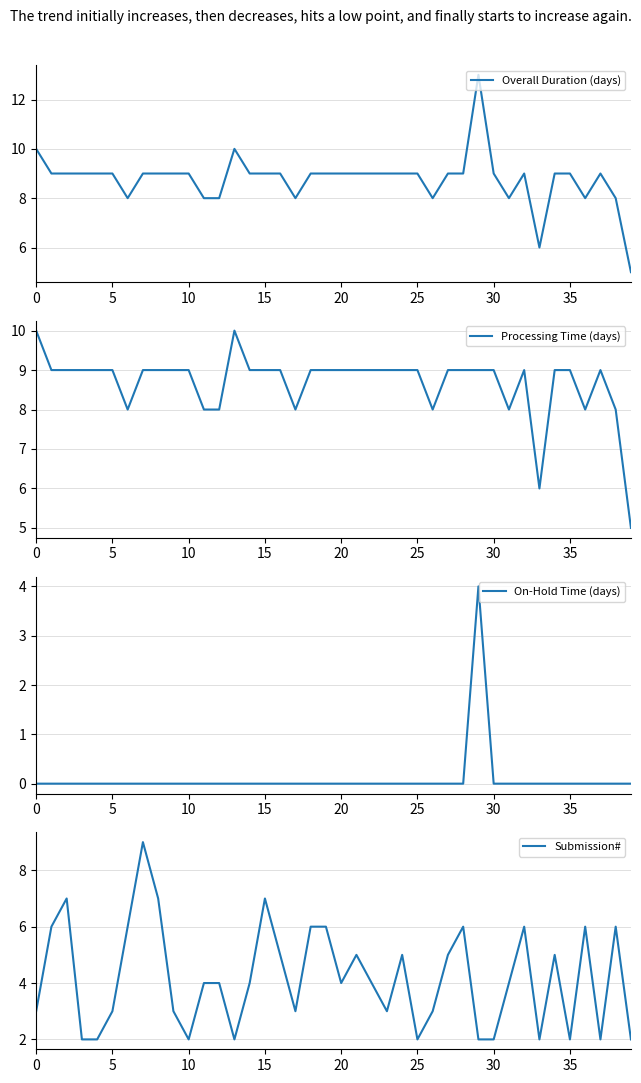

Count the Overall Duration (days) values in the range 9 to 10.

29